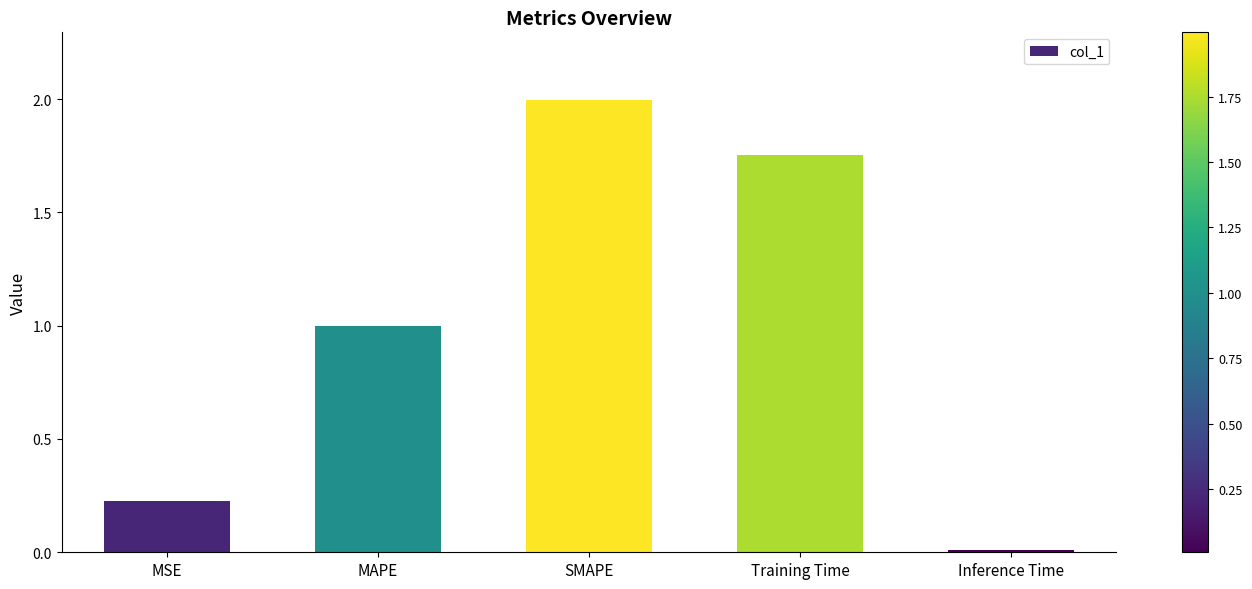

Rank the categories by value from lowest to highest.

Inference Time, MSE, MAPE, Training Time, SMAPE